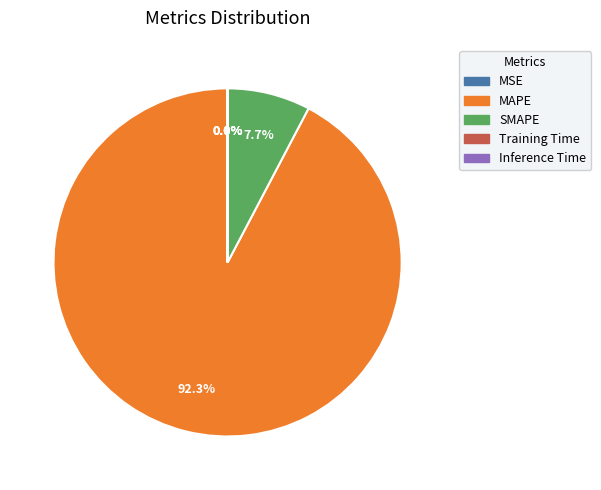

Does SMAPE account for over 50% of the chart?

No